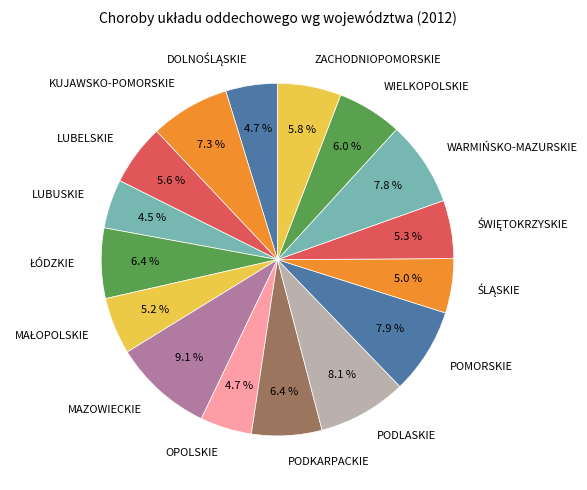

To the nearest percent, what is the combined percentage of WIELKOPOLSKIE and WARMIŃSKO-MAZURSKIE?

14%